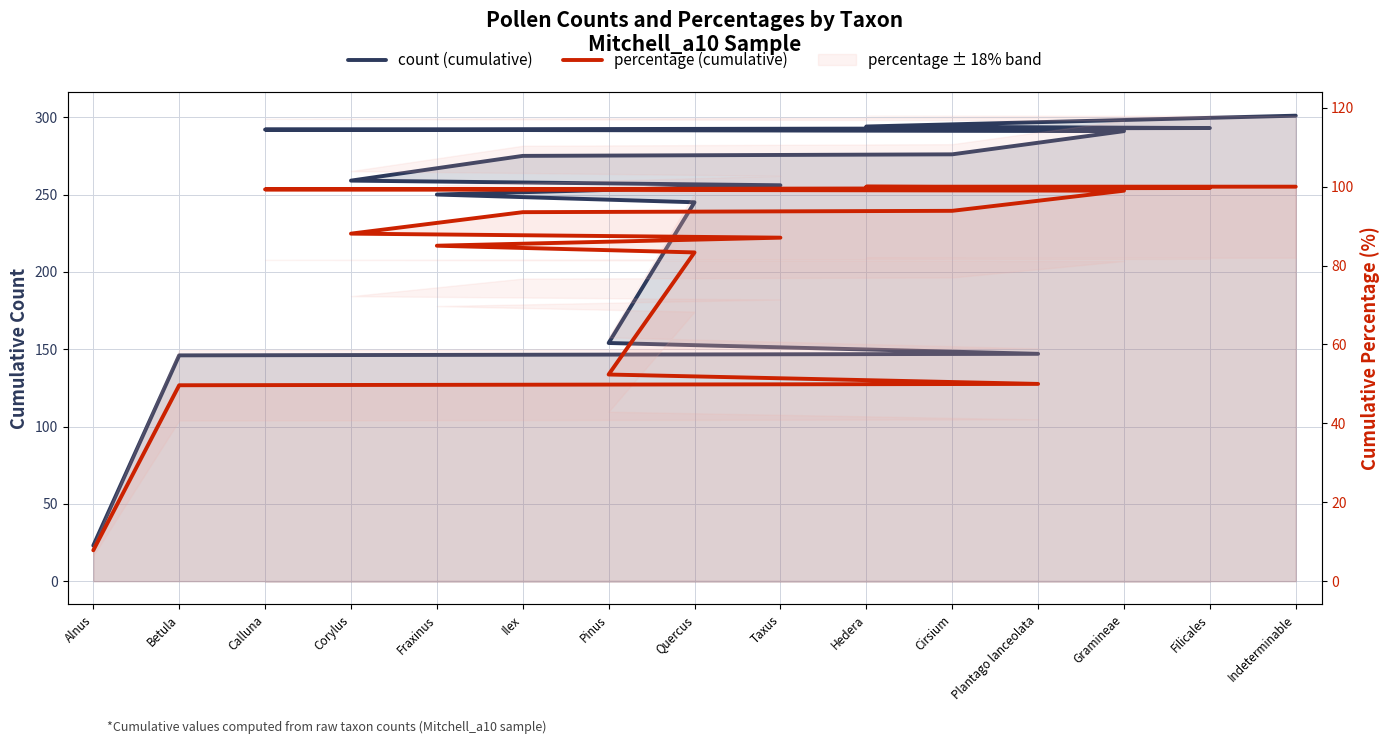

True or false: percentage (cumulative) and count (cumulative) intersect in this chart.

False